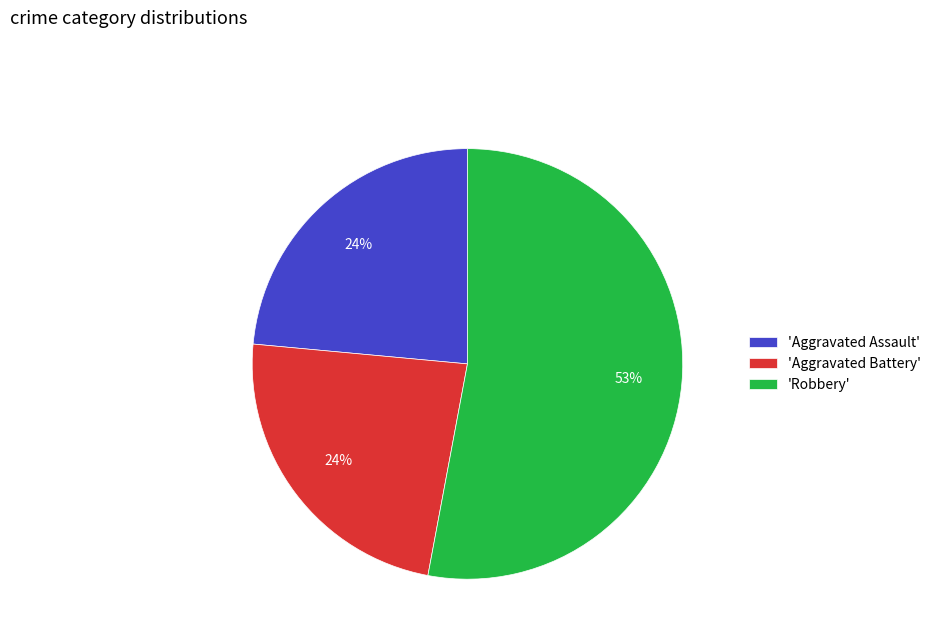

To the nearest percent, what is the difference between the largest and smallest slice percentages?

29%